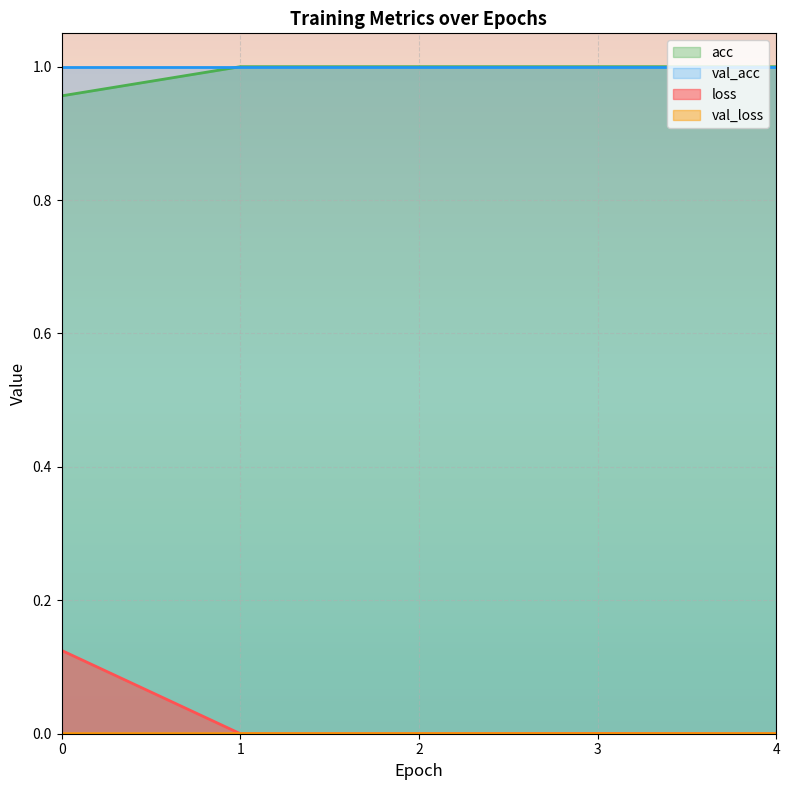

True or false: val_loss and loss cross at least once.

False